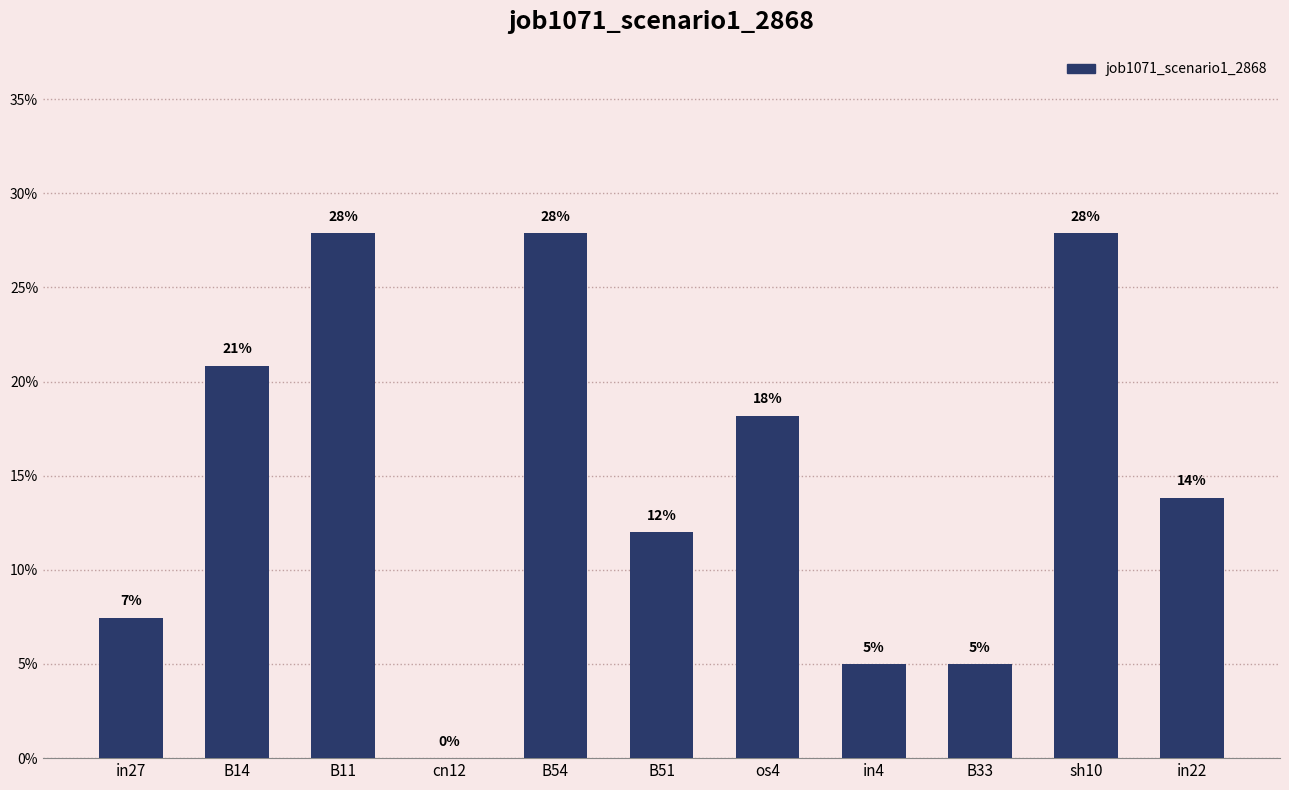

Where is the data nearest to the value 0?

cn12